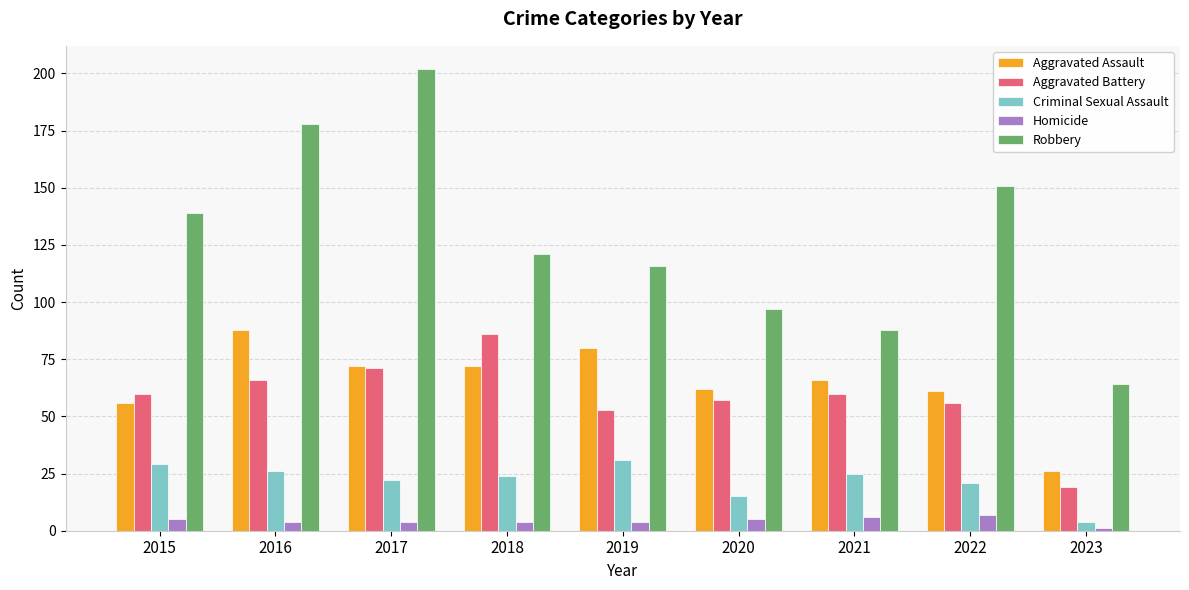

What is the difference between the maximum and minimum values in the Aggravated Assault series?

62